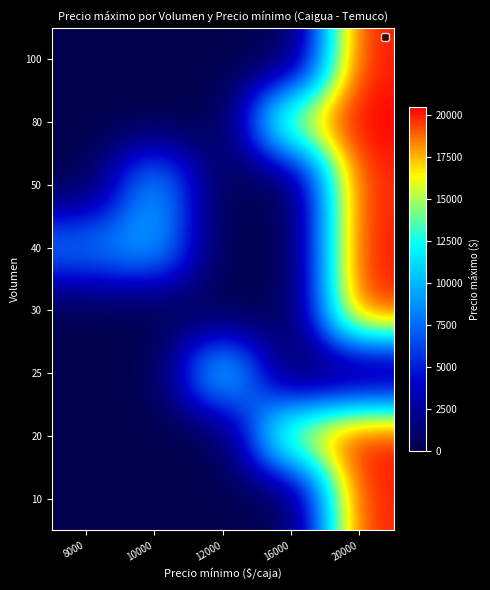

Reading left to right, extract all data points from this chart.

row_0: 0.0	0.0	0.0	0.0	20078.0
row_1: 0.0	0.0	0.0	16300.6	20354.0
row_2: 0.0	0.0	12416.2	0.0	0.0
row_3: 0.0	0.0	0.0	0.0	20145.6
row_4: 8305.9	10069.7	0.0	0.0	20228.0
row_5: 0.0	10099.8	0.0	0.0	20023.2
row_6: 0.0	0.0	0.0	16474.4	20482.8
row_7: 0.0	0.0	0.0	0.0	20220.1